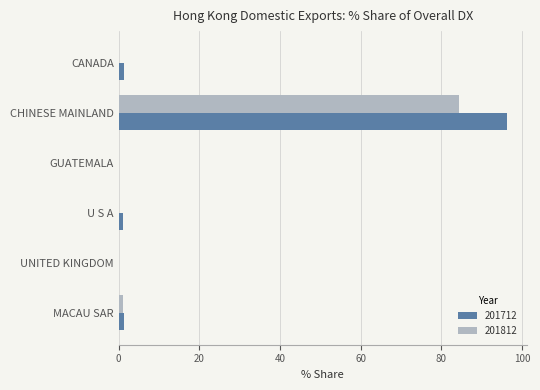

Count the number of data series in this chart.

2